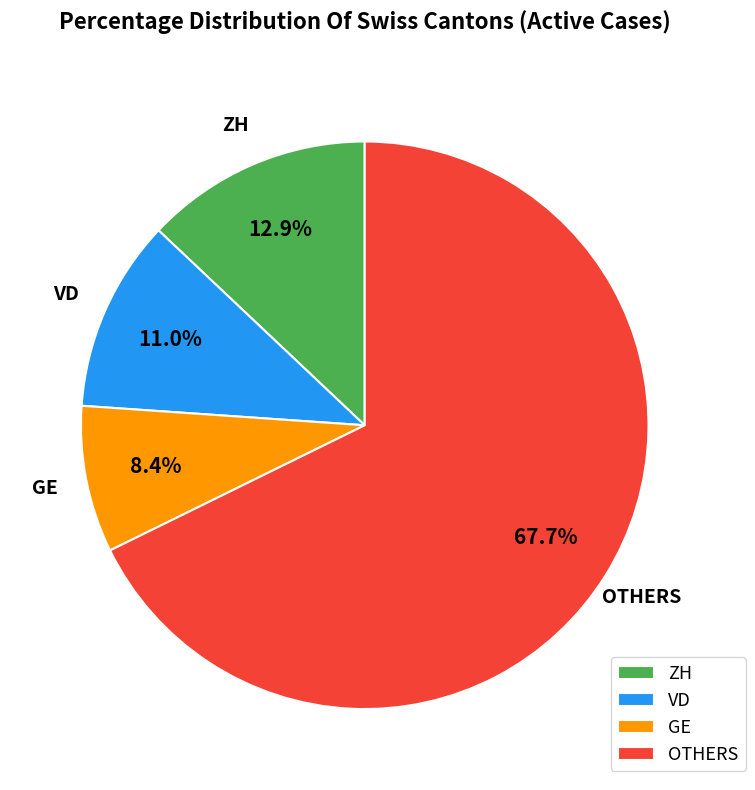

Is there a majority slice in this chart?

Yes